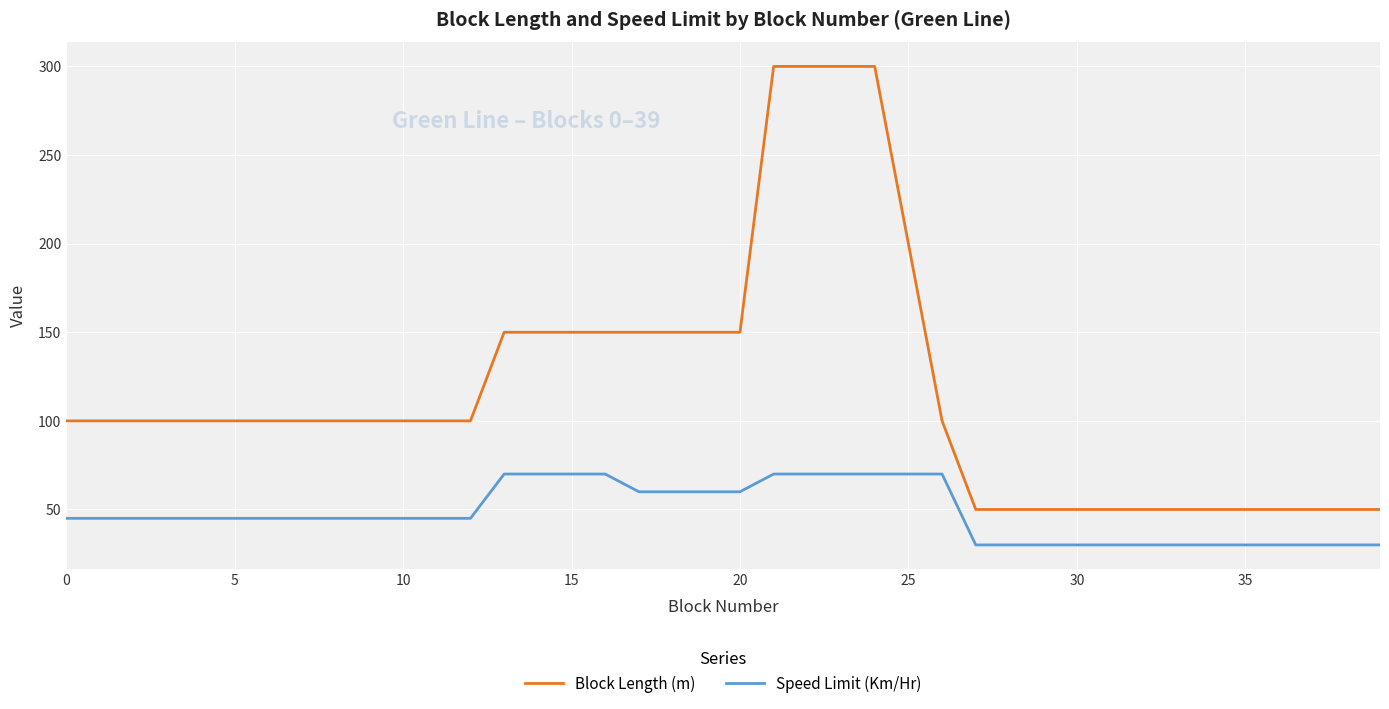

Count the number of data series in this chart.

2